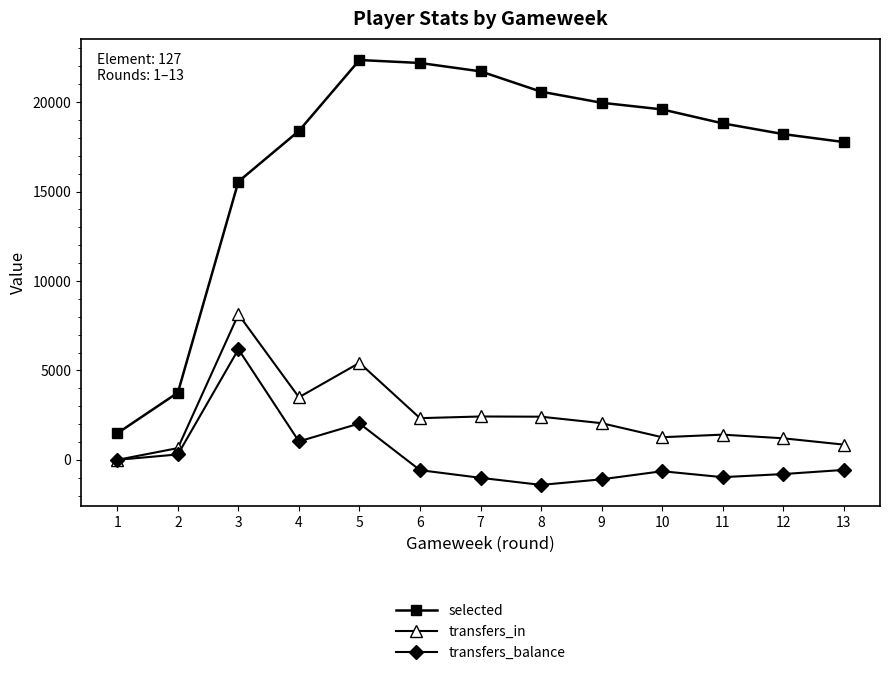

What are all the series names shown in the legend?

selected, transfers_in, transfers_balance